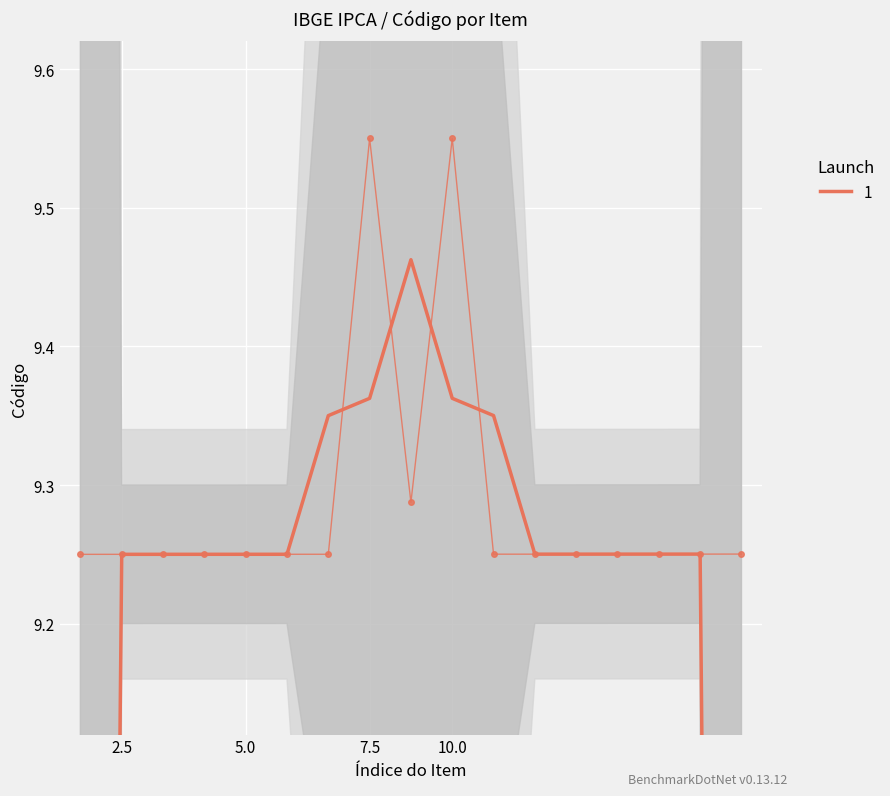

What is the sum of all values?

157.9